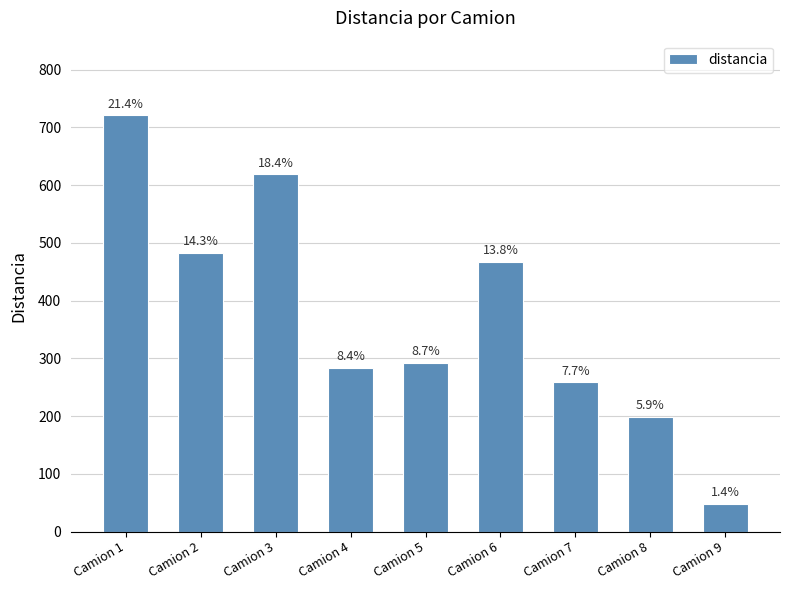

Read the value at Camion 9.

47.8